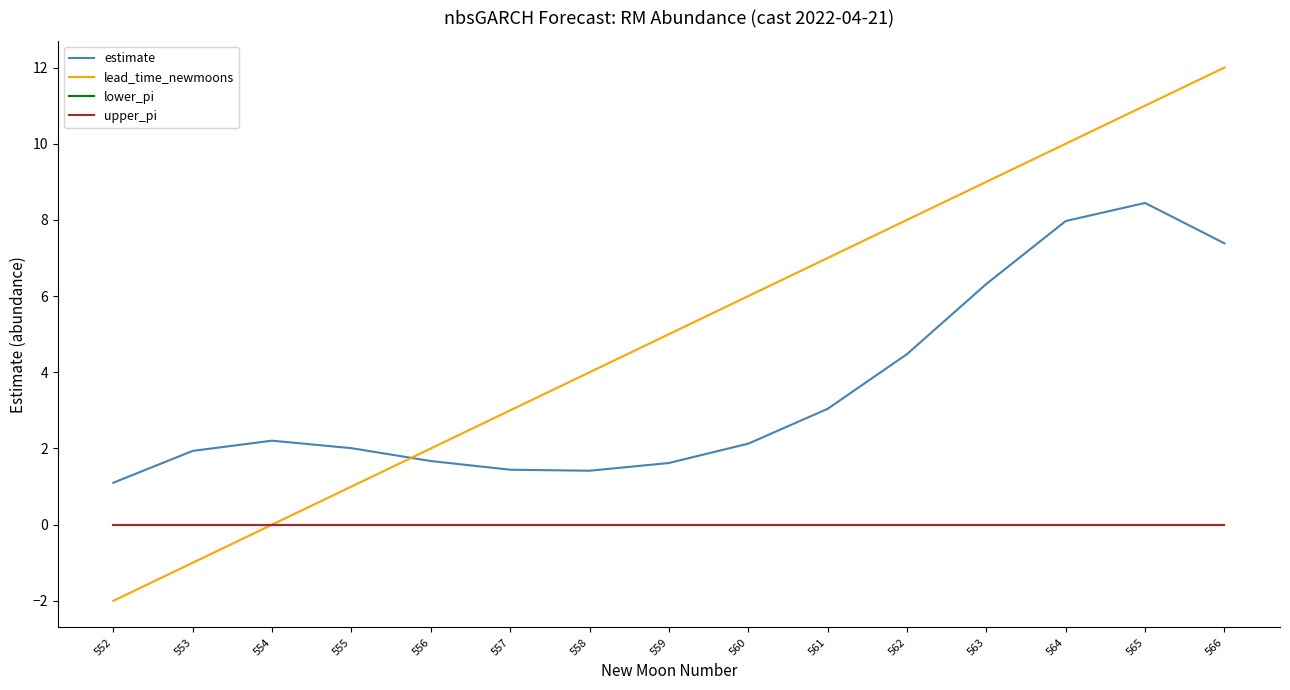

Is the value of lead_time_newmoons at 560 greater than the value of estimate at 562?

Yes